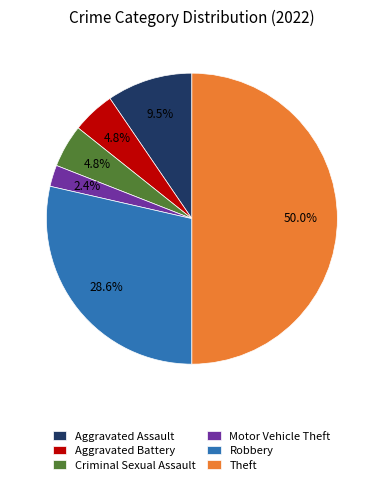

Which slice is the largest?

Theft